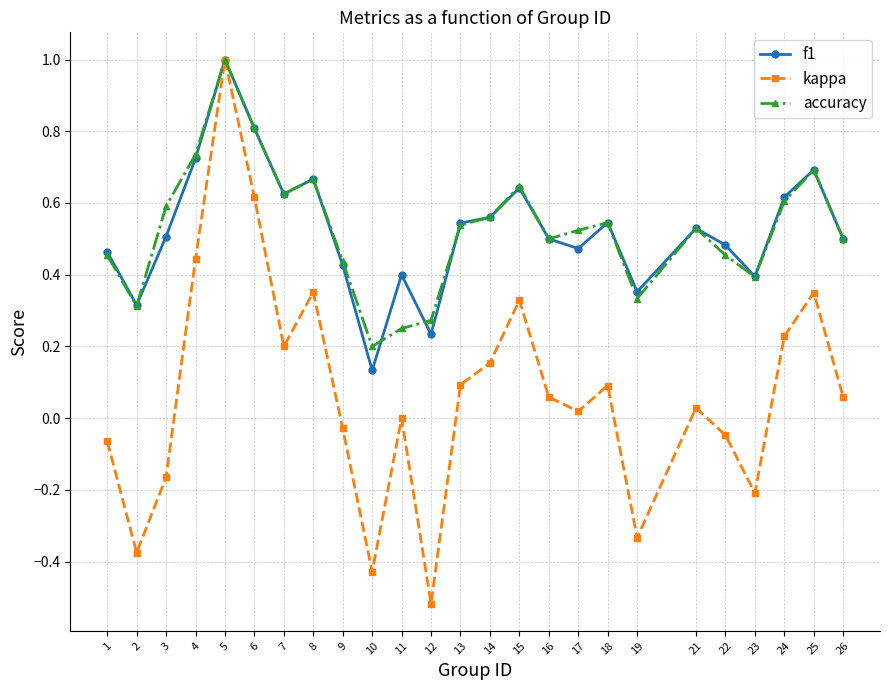

What are all the series names shown in the legend?

f1, kappa, accuracy